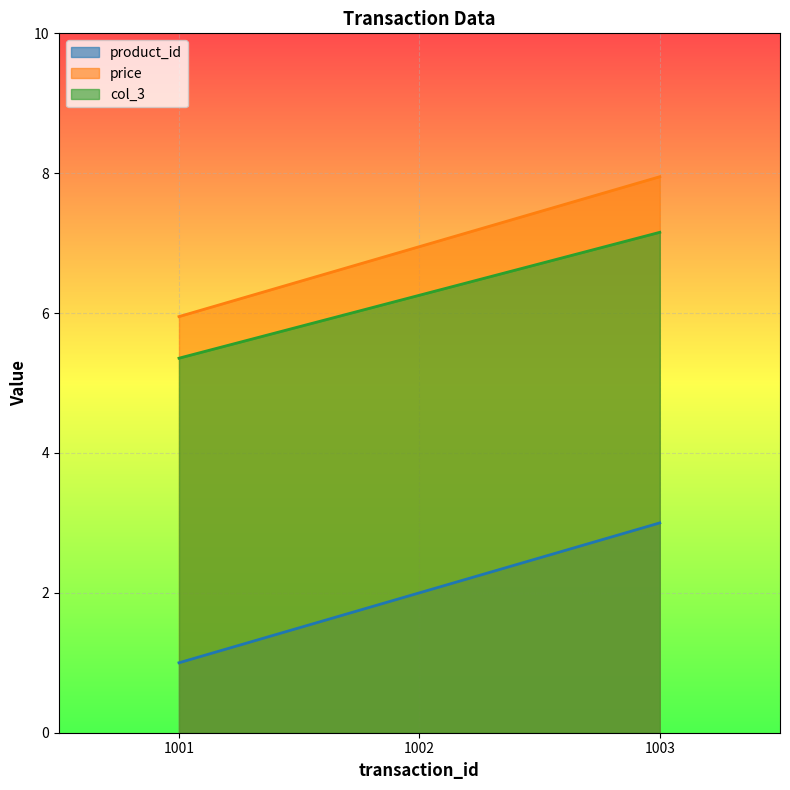

Rank the series at 1001 from lowest to highest value.

product_id, col_3, price